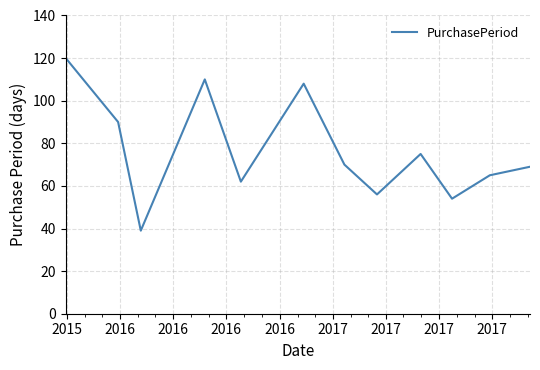

What is the difference between the maximum and minimum values?

81